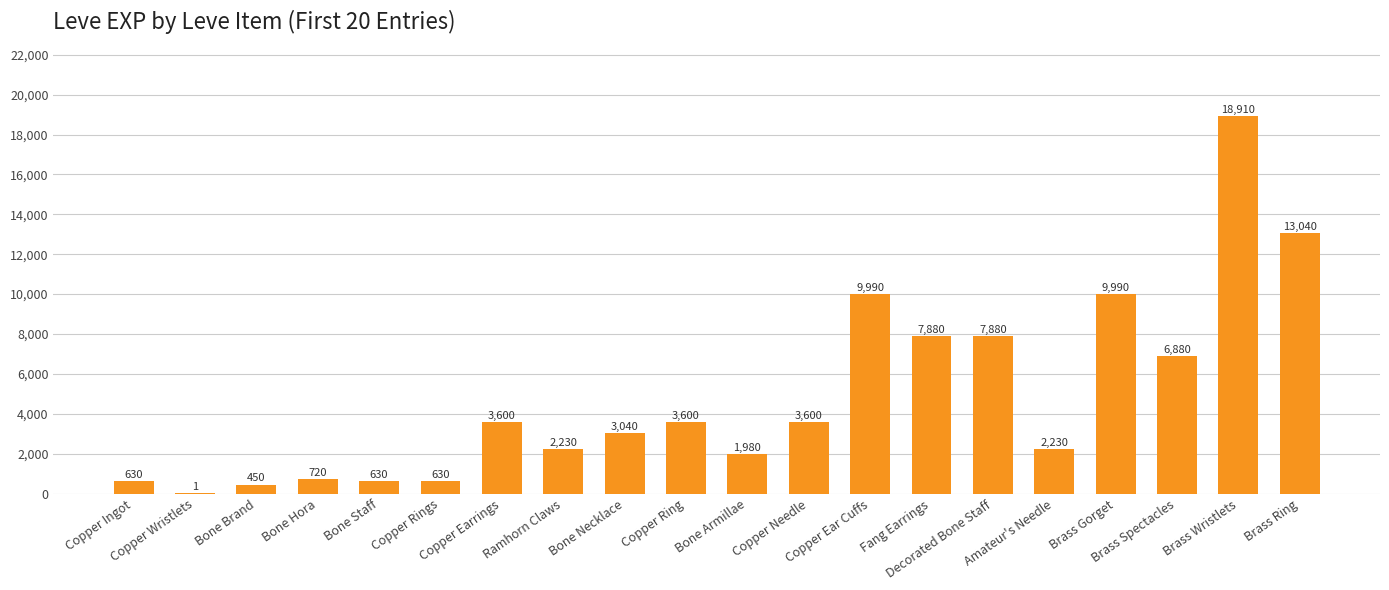

What is the greatest value displayed?

18910